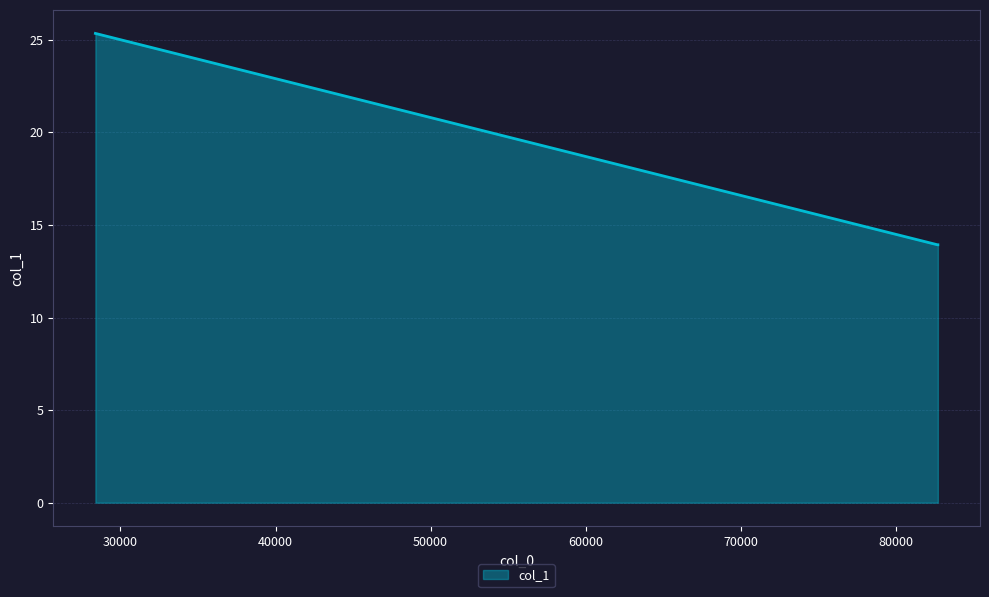

What is the smallest value displayed?

13.9